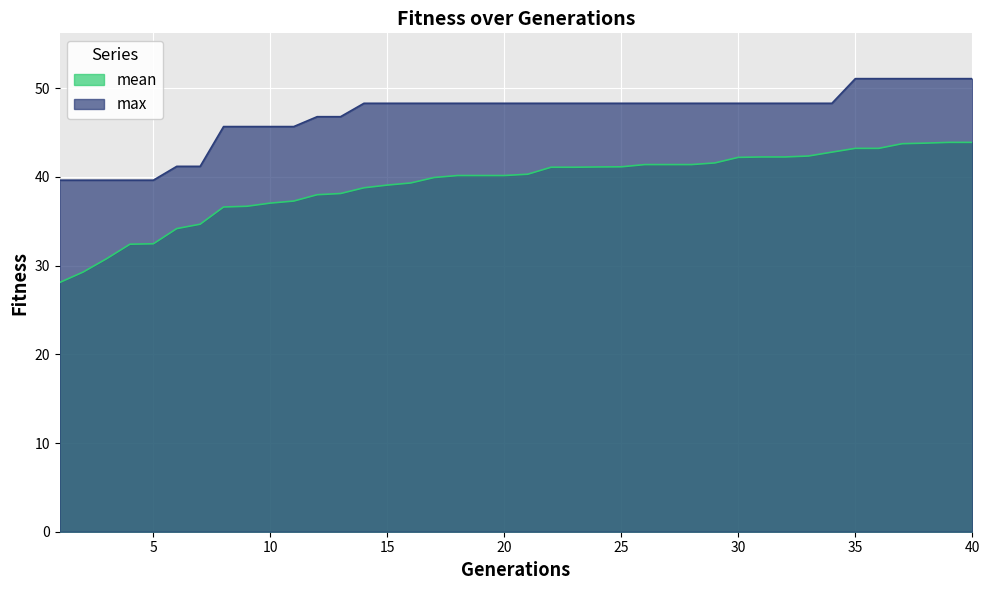

What is the average value of the mean series?

39.2